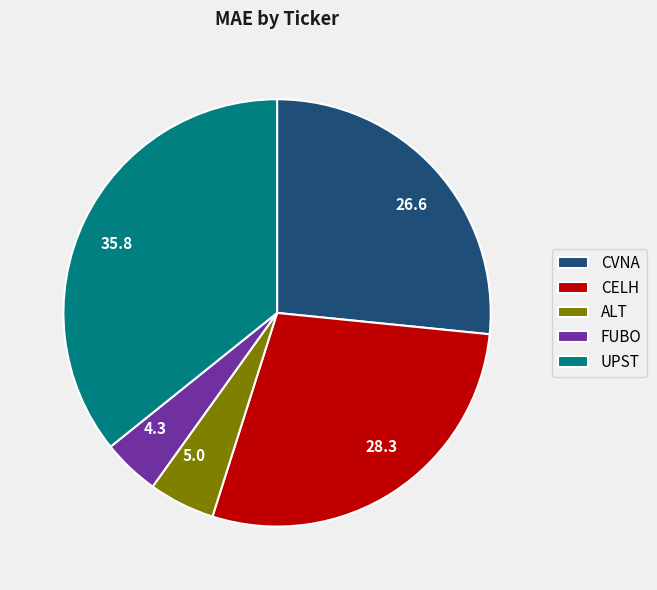

How many segments does this pie chart have?

5